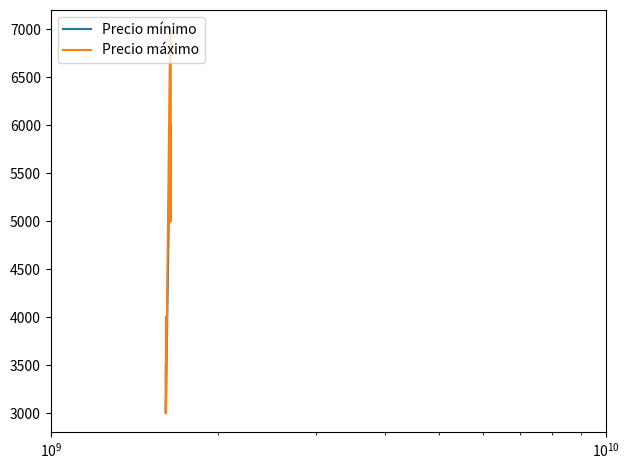

Count the number of categories in the chart.

6